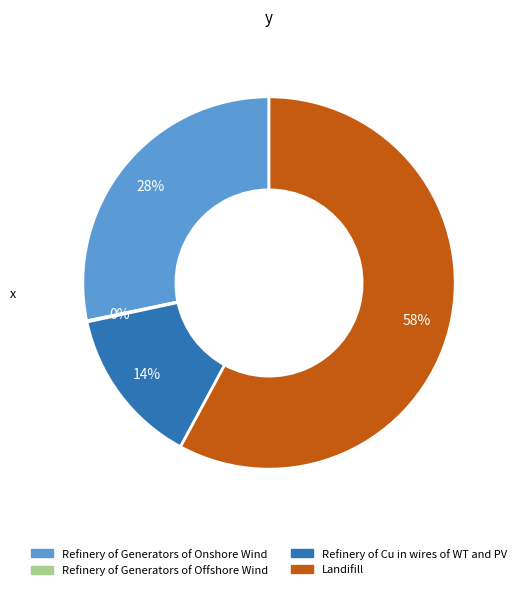

Which has a higher value, Refinery of Generators of Onshore Wind or Refinery of Cu in wires of WT and PV?

Refinery of Generators of Onshore Wind